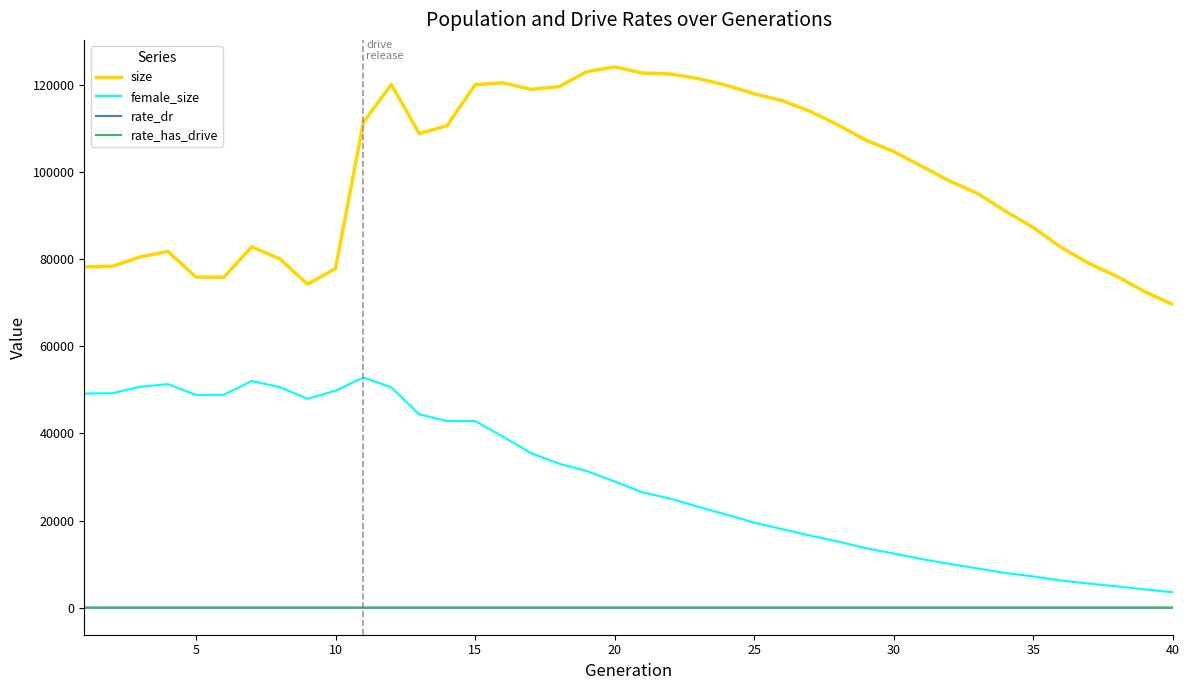

What is the maximum value shown in the chart?

124114.0